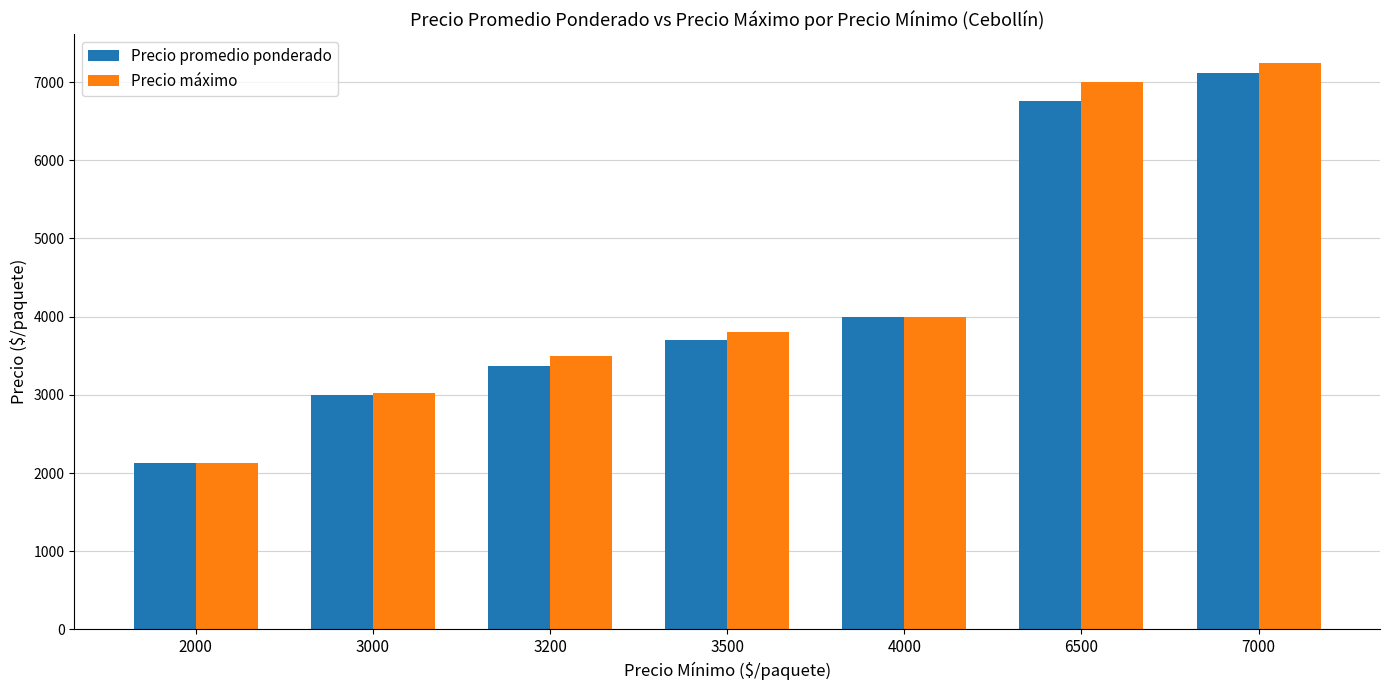

Does the chart contain any negative values?

No